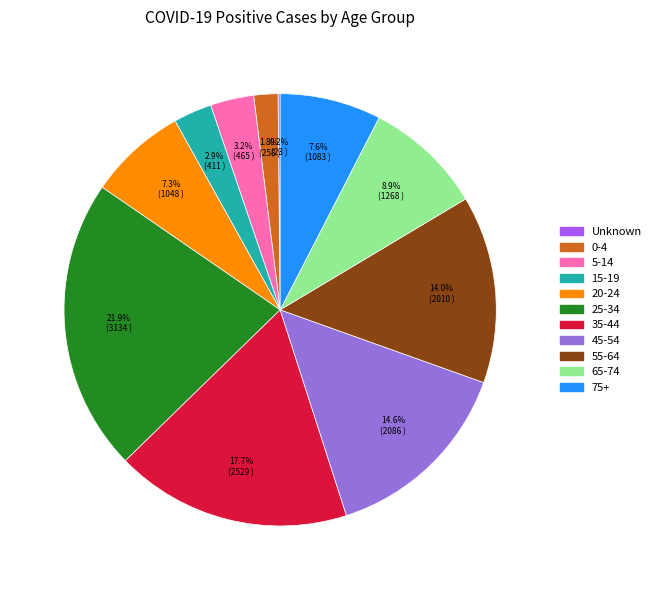

What percentage do 5-14 and 25-34 together represent?

25.1%